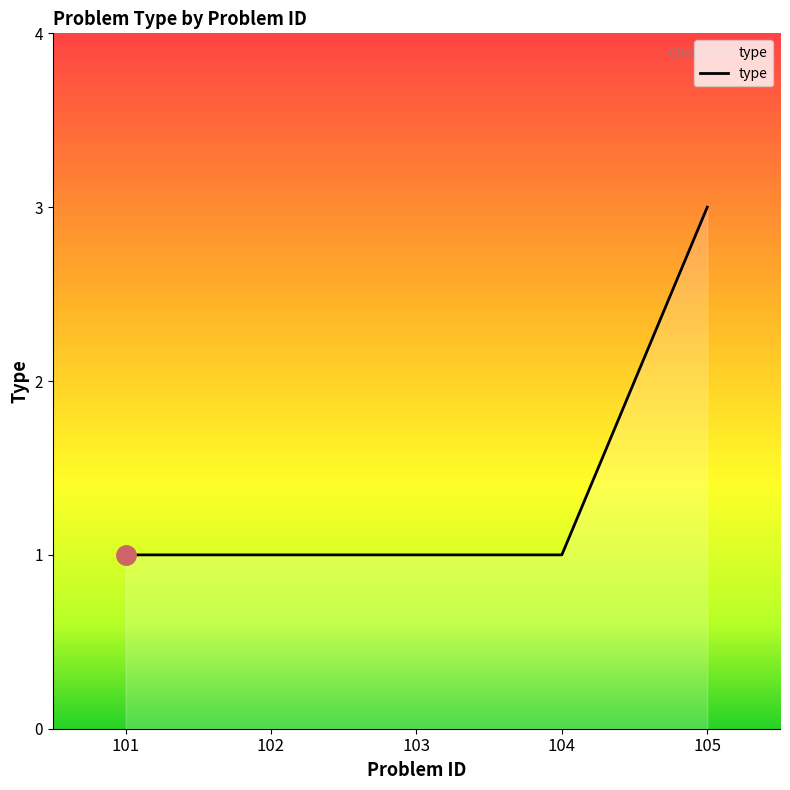

True or false: the data shows 1 at 101.

True